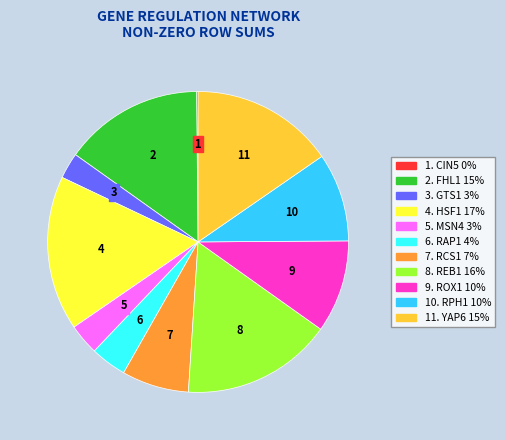

Which has a higher value, 6. RAP1 4% or 10. RPH1 10%?

10. RPH1 10%